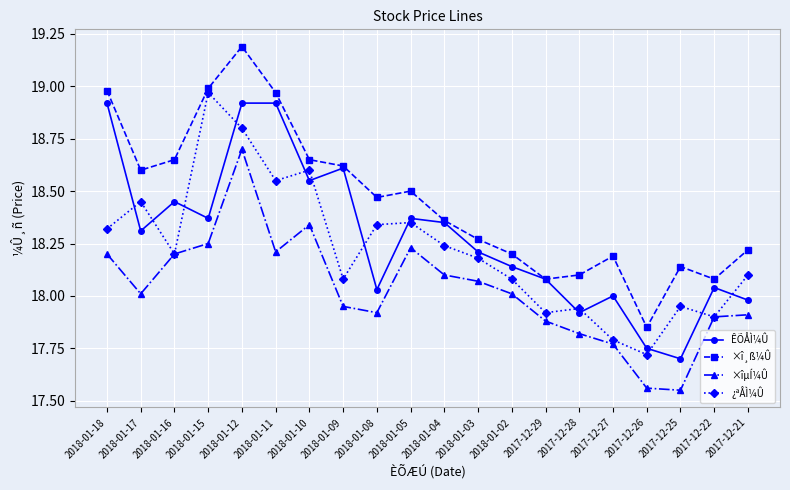

Between which two adjacent categories do ÊÕÅÌ¼Û and ¿ªÅÌ¼Û first intersect?

2018-01-18 and 2018-01-17